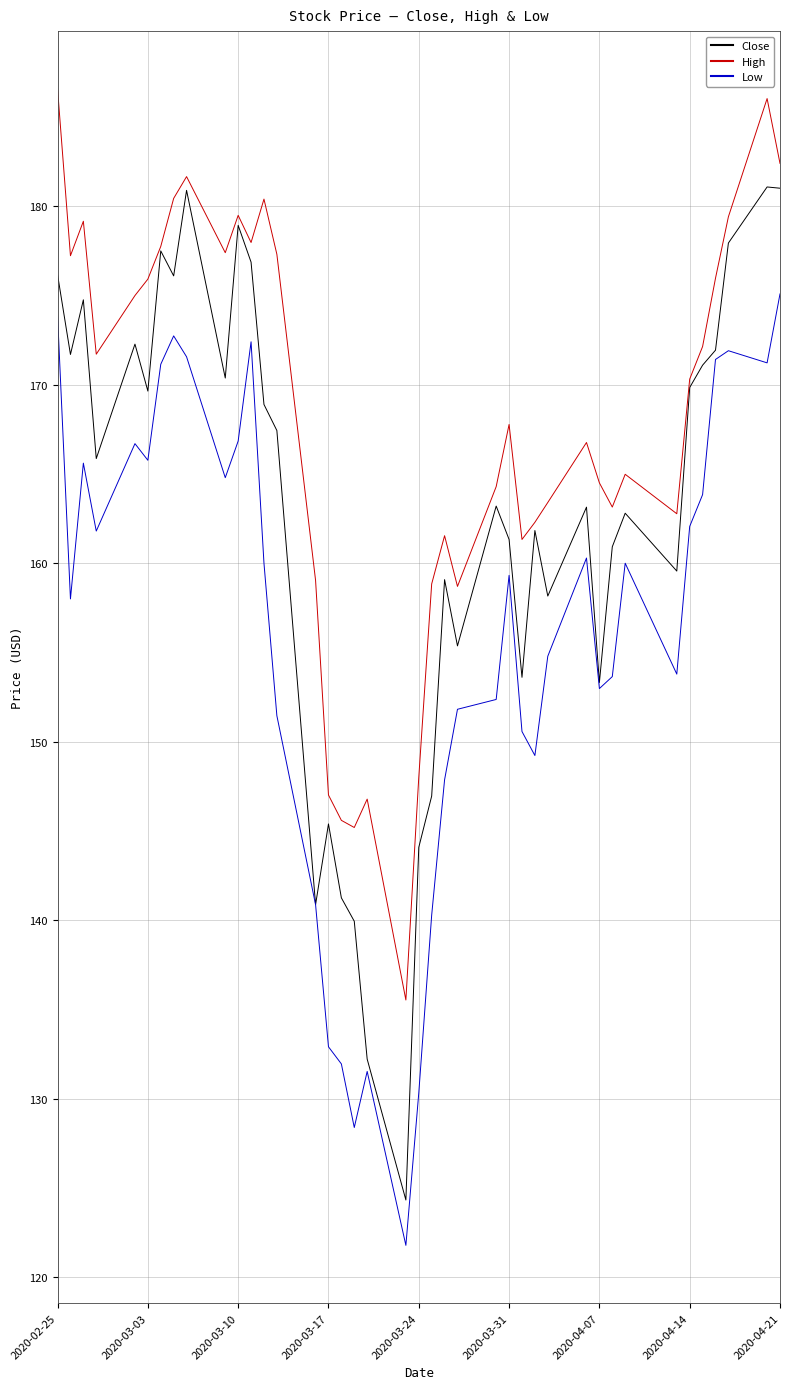

List the series in order of their peak value, highest first.

High, Close, Low